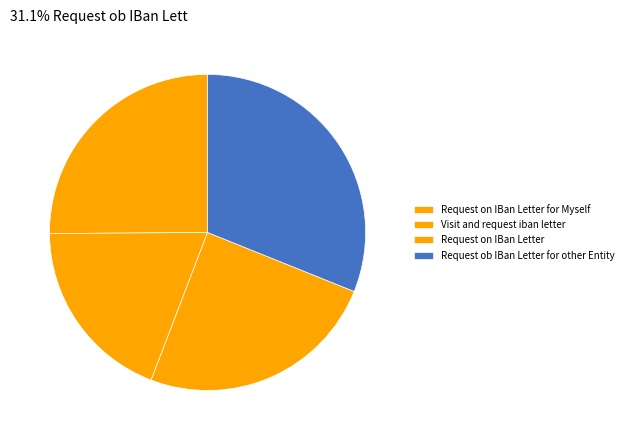

Is there a majority slice in this chart?

No